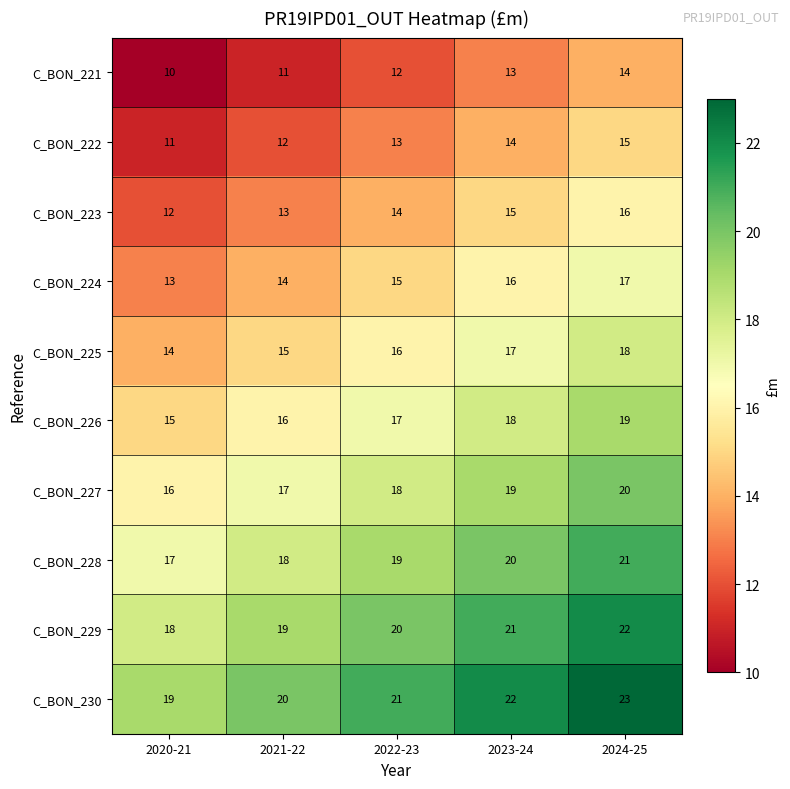

Rank the categories by C_BON_224 value from highest to lowest.

2024-25, 2023-24, 2022-23, 2021-22, 2020-21